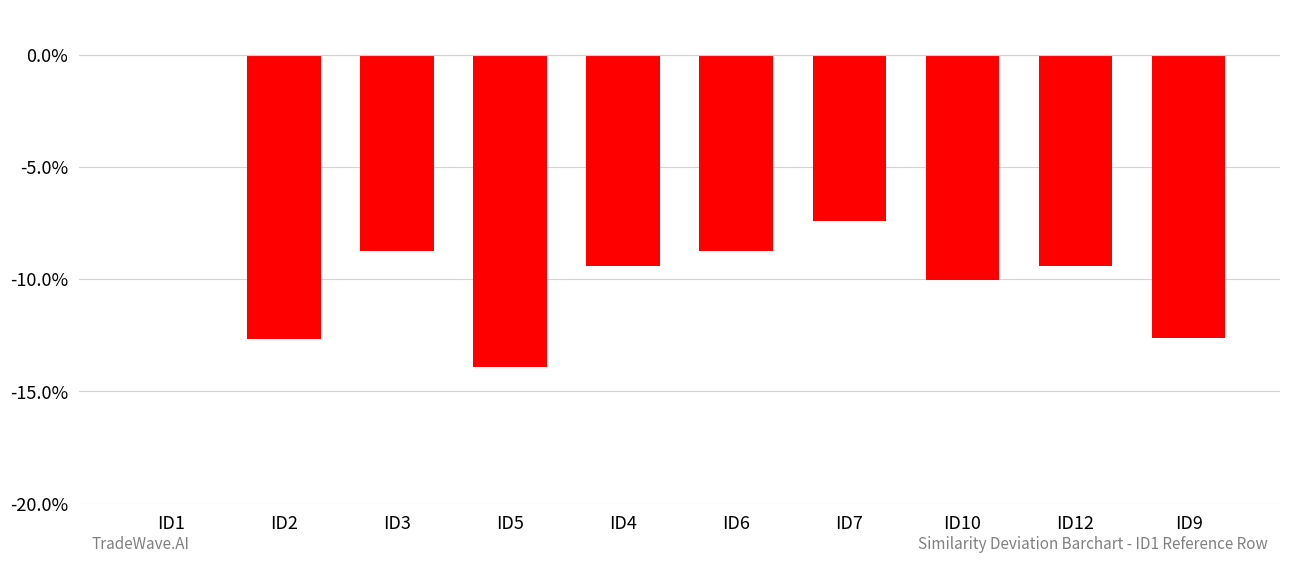

List the labels in order of value, largest first.

ID1, ID7, ID3, ID6, ID12, ID4, ID10, ID9, ID2, ID5